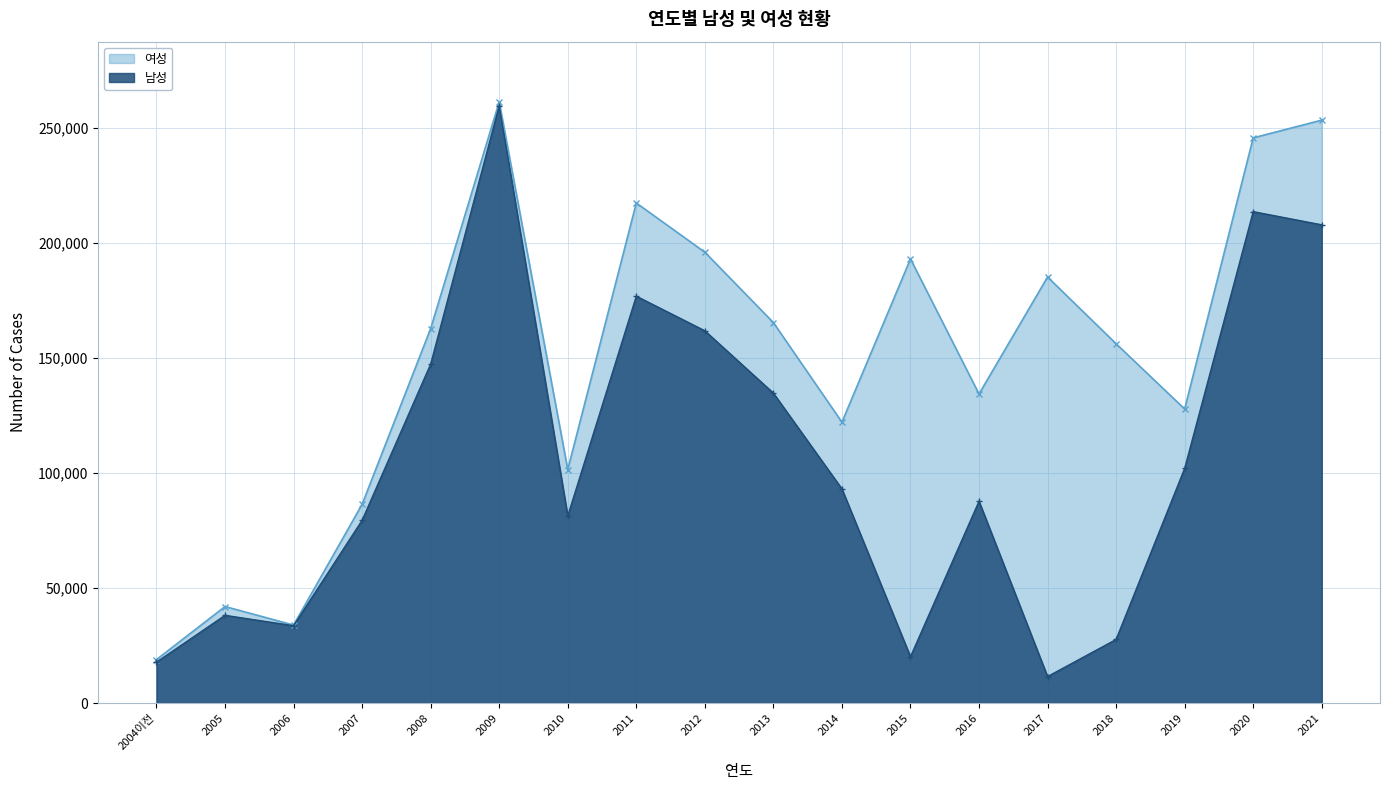

What is the difference between the second highest and second lowest values in the 여성 series?

219618